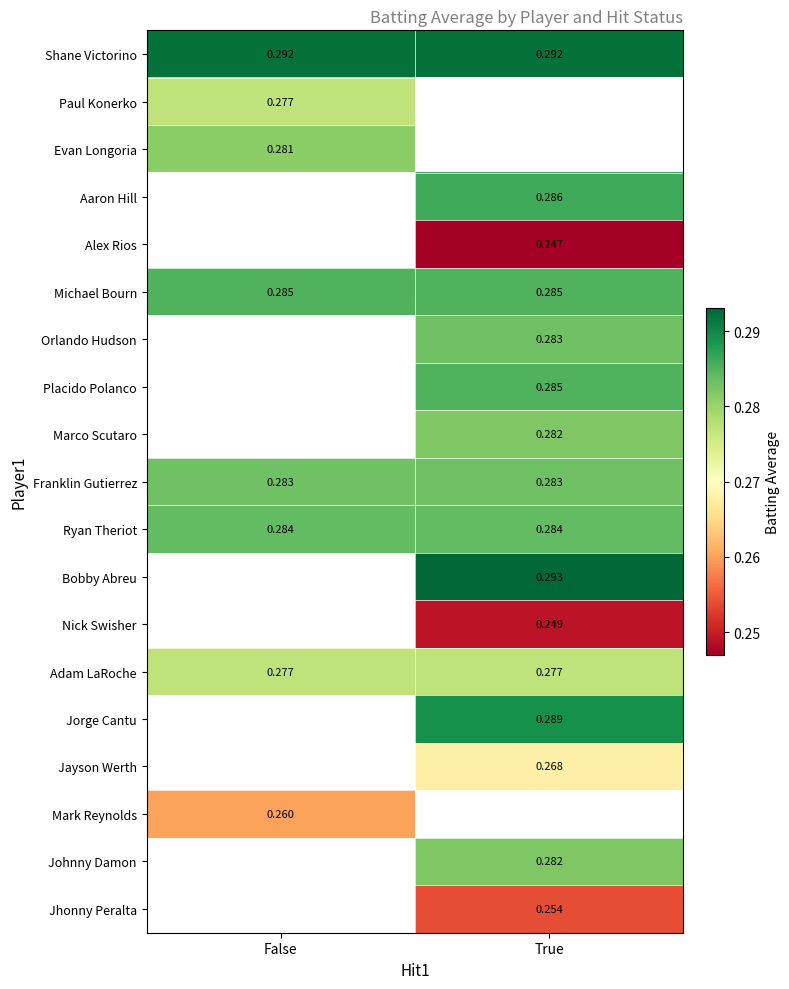

The value of Franklin Gutierrez at True is 0.3. True or false?

True